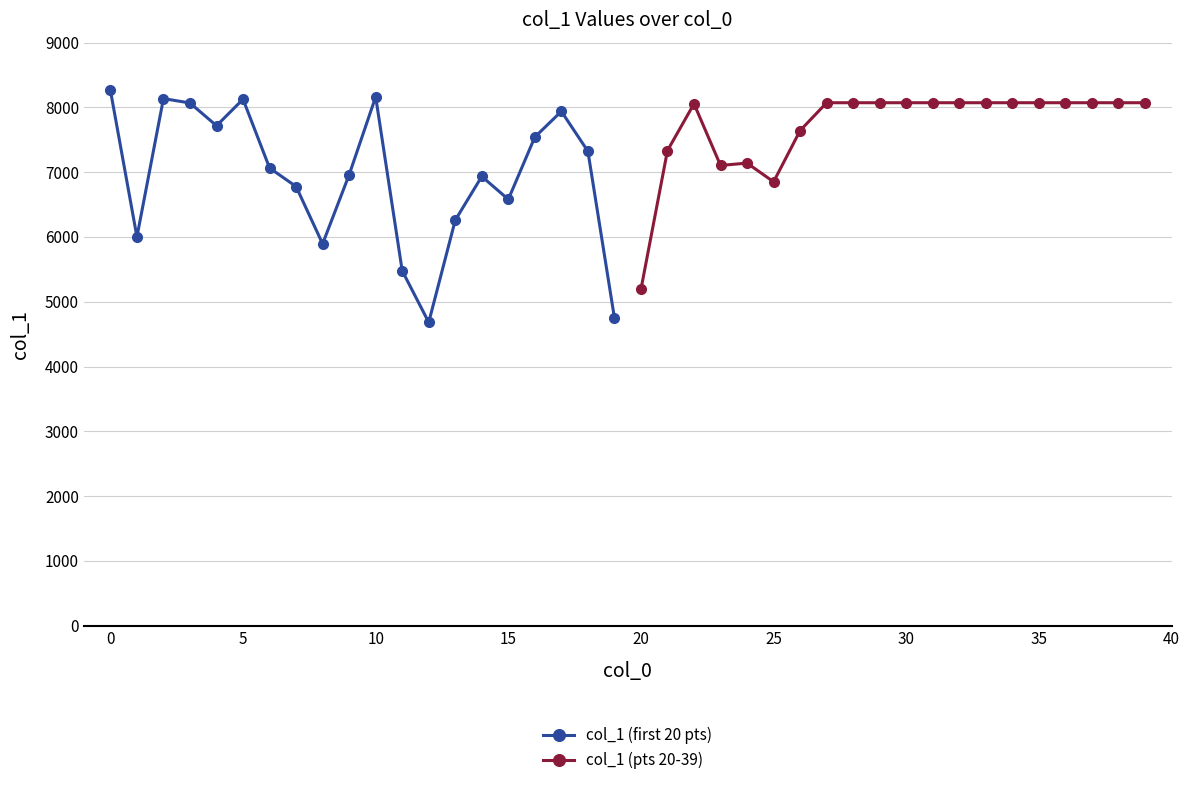

In col_1 (first 20 pts), how many points are higher than both neighbors (excluding endpoints)?

5